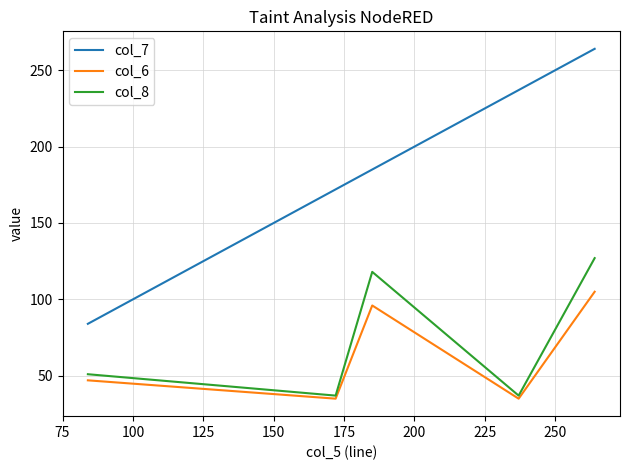

In col_8, how many points are higher than both neighbors (excluding endpoints)?

1